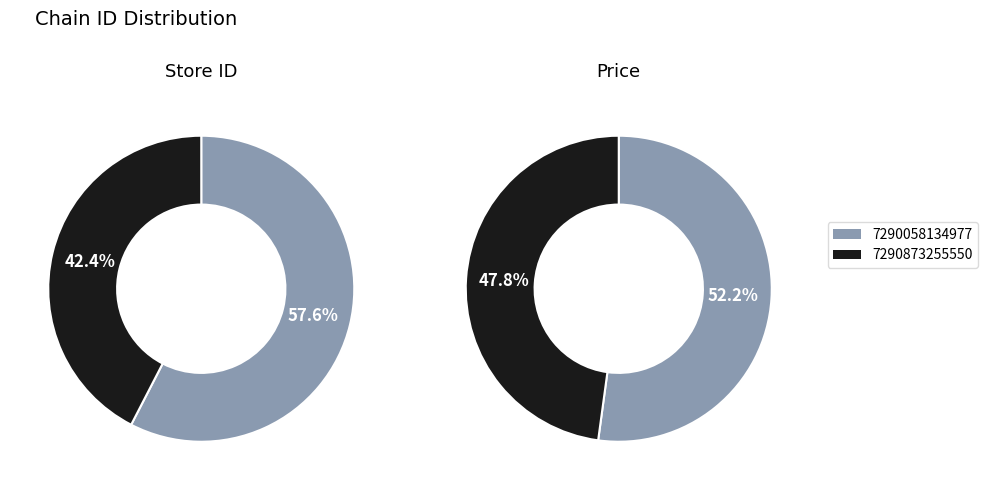

Does any single category account for the majority?

Yes